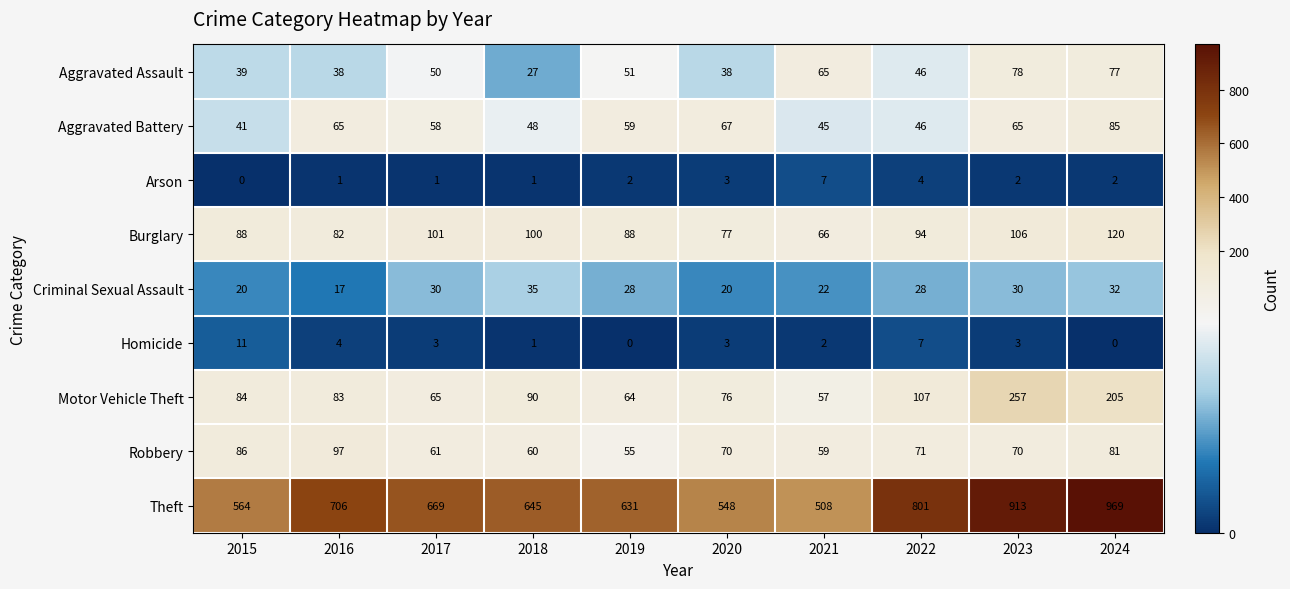

Rank the series at 2024 from highest to lowest value.

Theft, Motor Vehicle Theft, Burglary, Aggravated Battery, Robbery, Aggravated Assault, Criminal Sexual Assault, Arson, Homicide